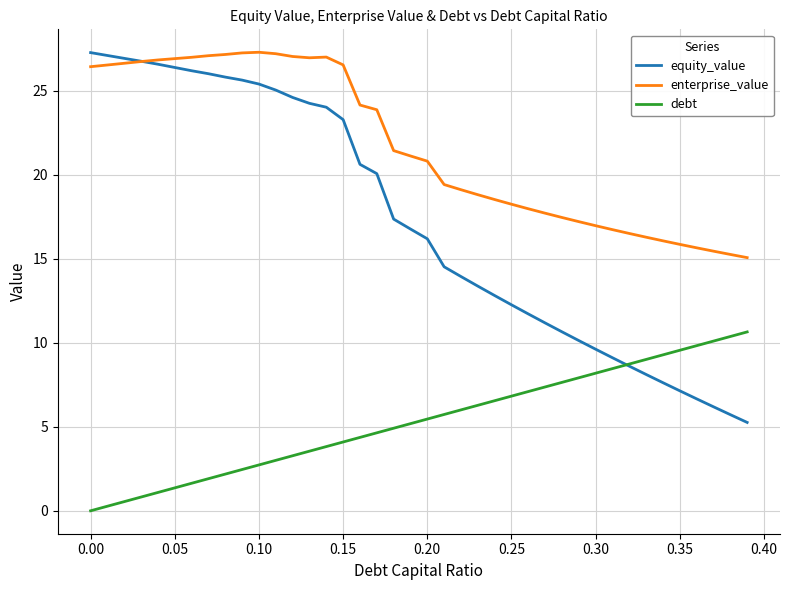

Which series has the widest spread of values?

equity_value